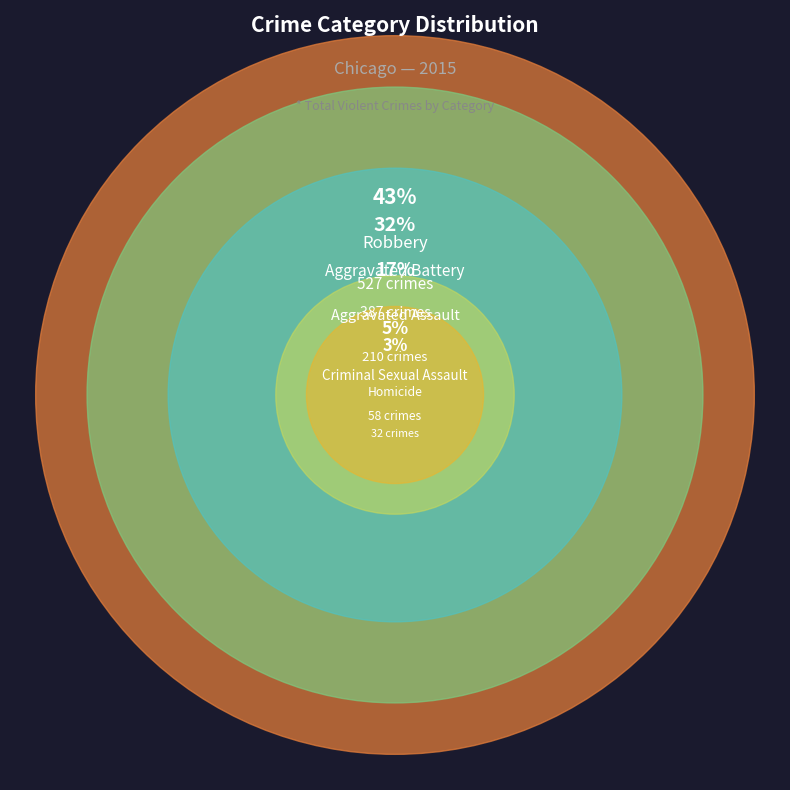

Which category has the biggest portion of the pie?

Robbery